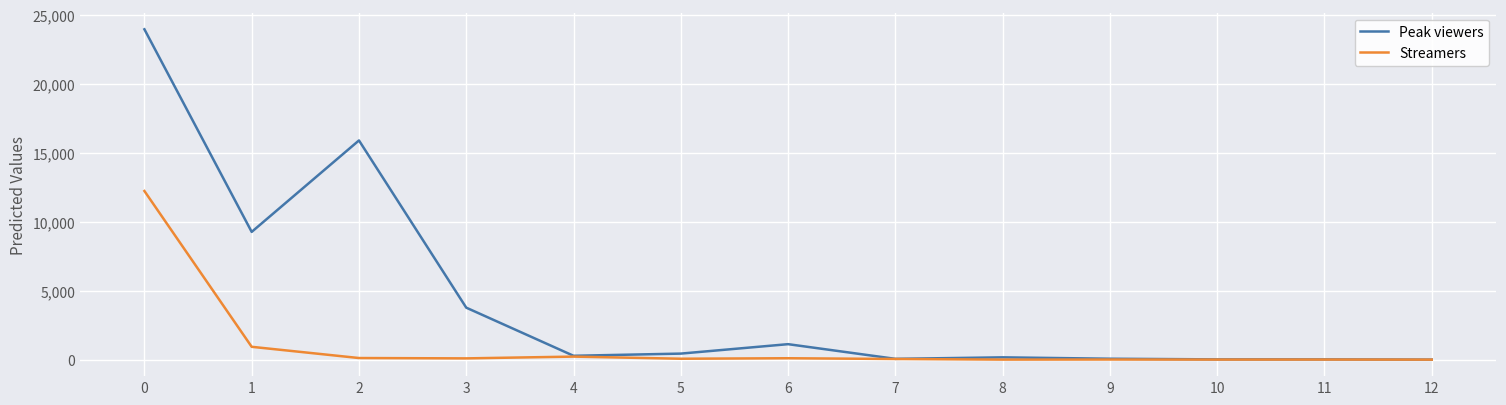

True or false: Streamers has a value of 8 at 9.

True